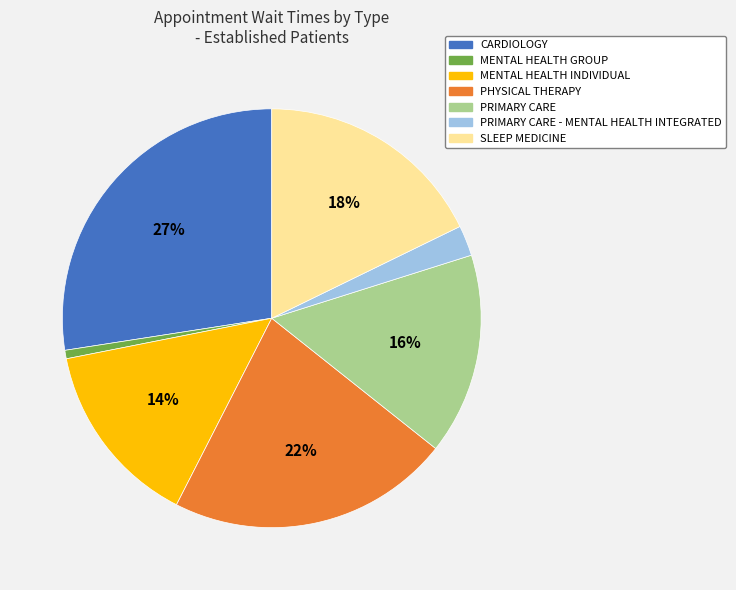

Do PRIMARY CARE and CARDIOLOGY together represent more than half of the pie?

No